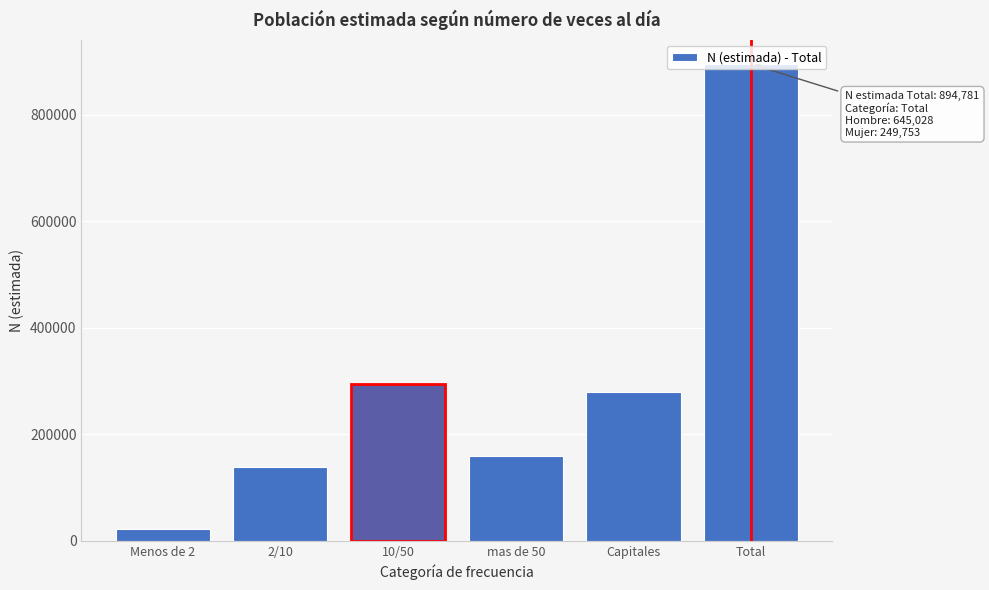

What is the difference between the maximum and minimum values?

873012